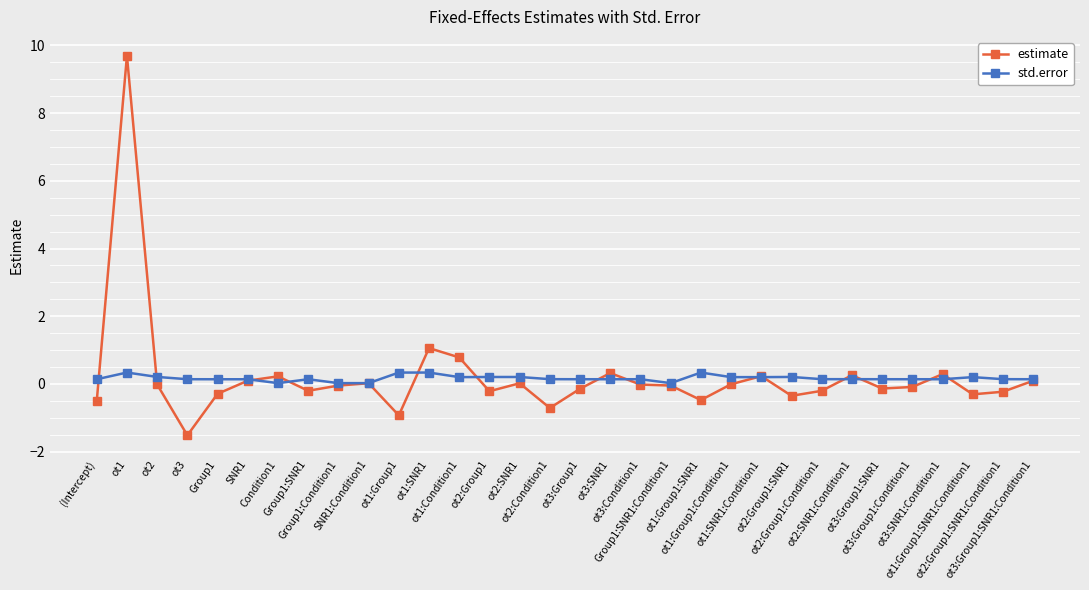

True or false: estimate has more than 0 interior local peaks.

True